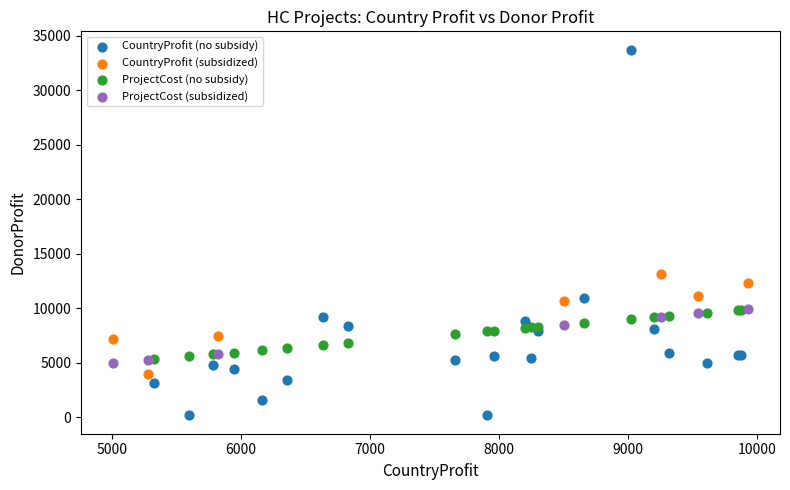

Which series reaches the minimum Y coordinate?

CountryProfit (no subsidy)